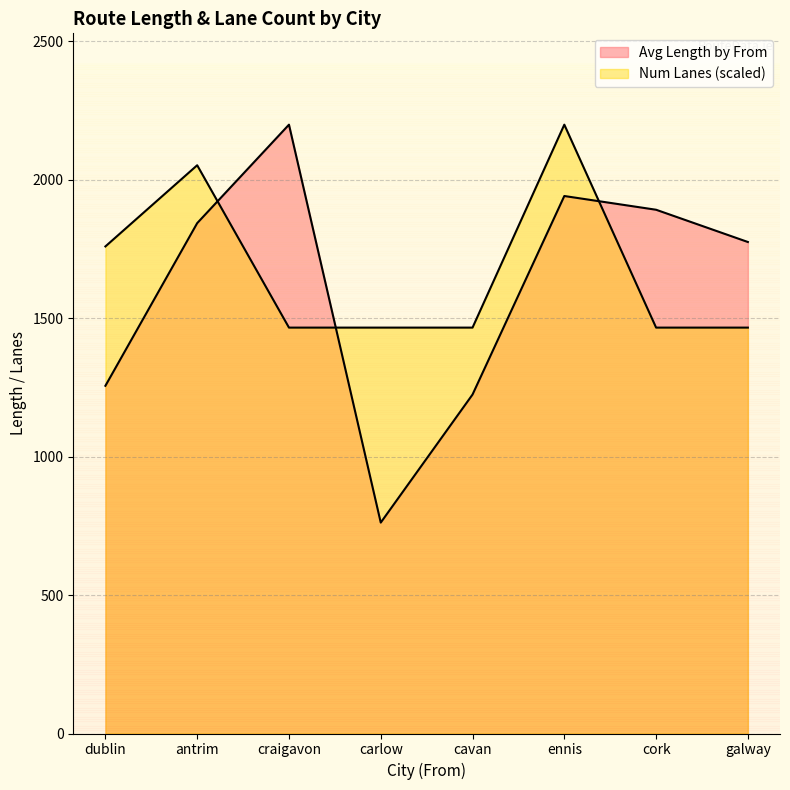

What is the average value of the Num Lanes series?

1667.1